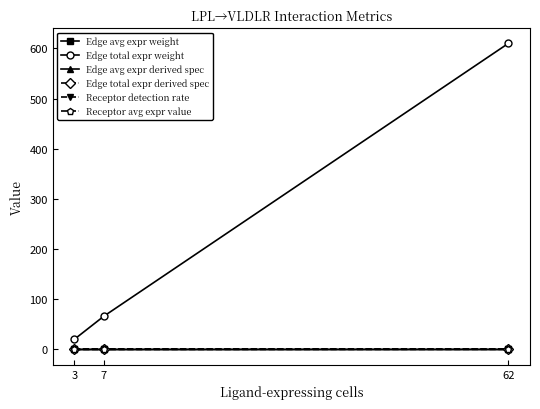

What is the highest value of the Edge avg expr derived spec series?

0.2